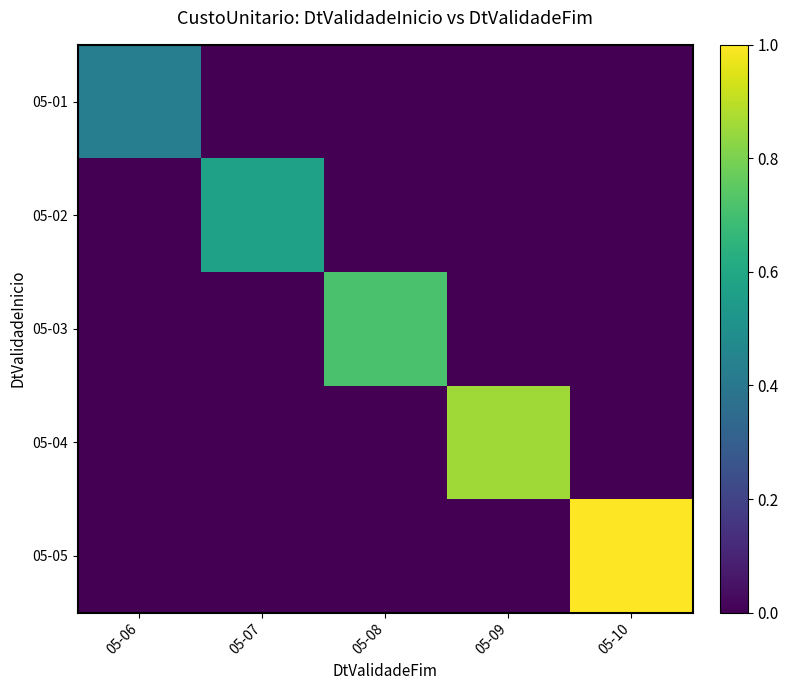

Which series has the largest total across all categories?

05-05